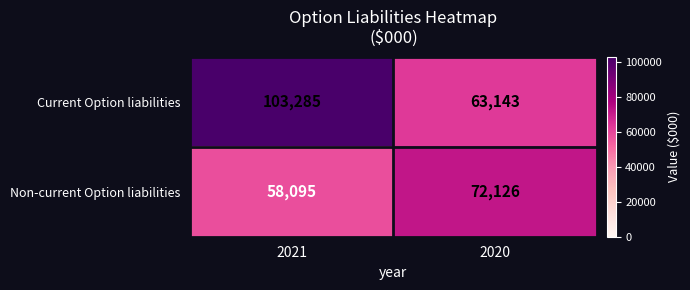

What is the difference between the highest and lowest values at 2021?

45190